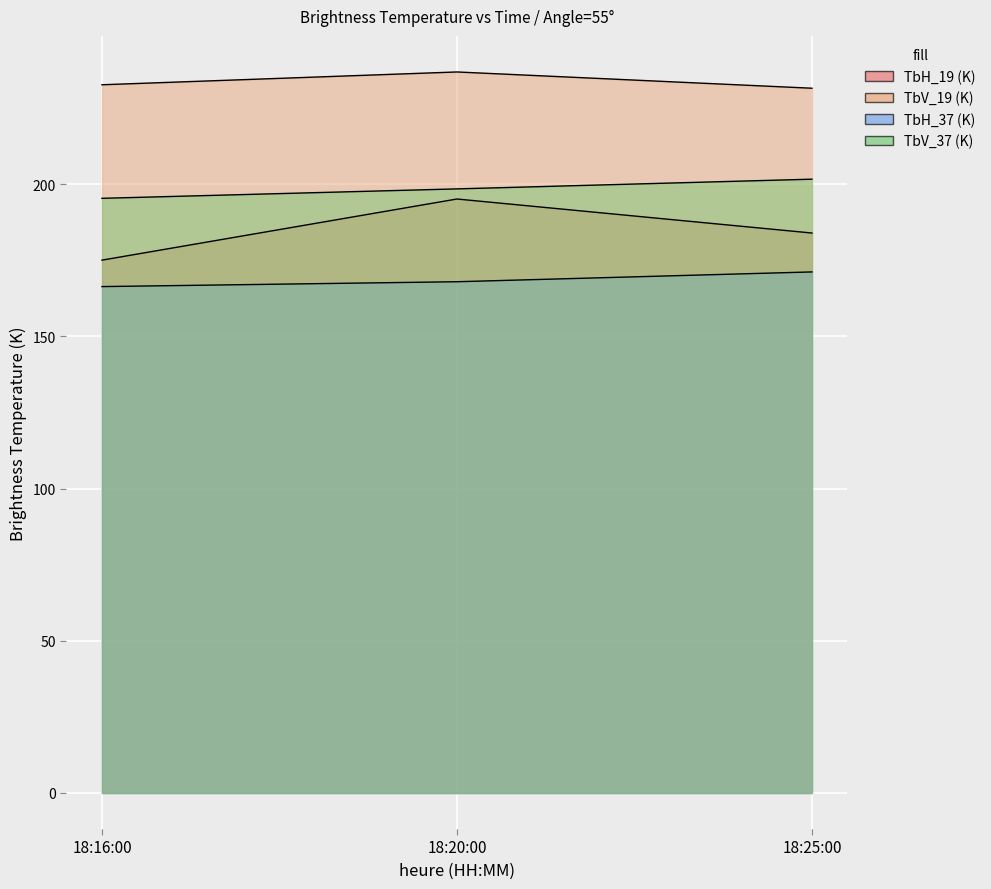

What is the difference between the maximum and minimum values in the TbH_19 (K) series?

20.1